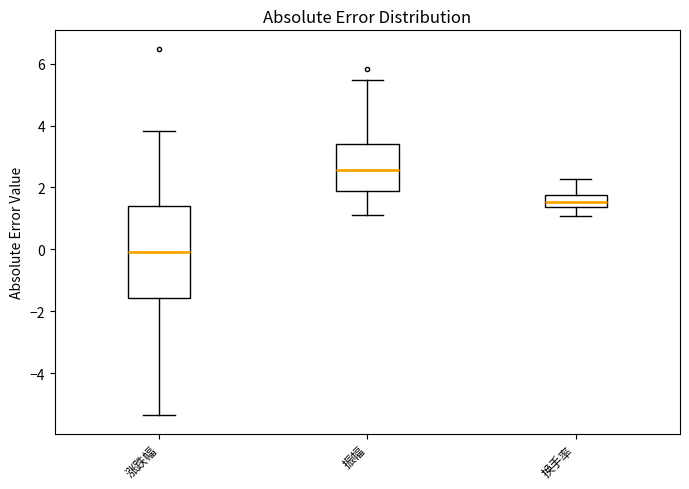

Reading left to right, transcribe this box plot: for each box, give where its median line is, the range the box spans, and where its two whiskers end, as read against the y-axis. The values are not printed on the chart, so give them approximately, as read against the axis.

涨跌幅: median 0.0, box -1.6 to 1.4, whiskers -5.4 to 3.8
振幅: median 2.6, box 1.8 to 3.4, whiskers 1.2 to 5.4
换手率: median 1.6, box 1.4 to 1.8, whiskers 1.0 to 2.2